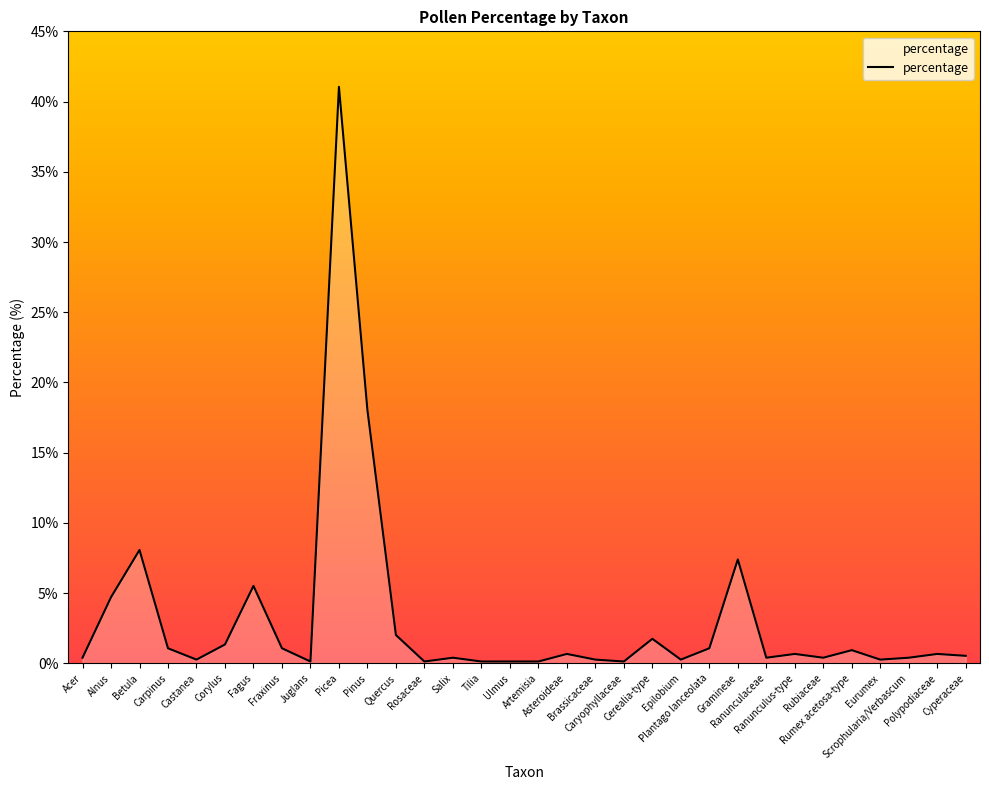

What is the maximum value shown in the chart?

41.0